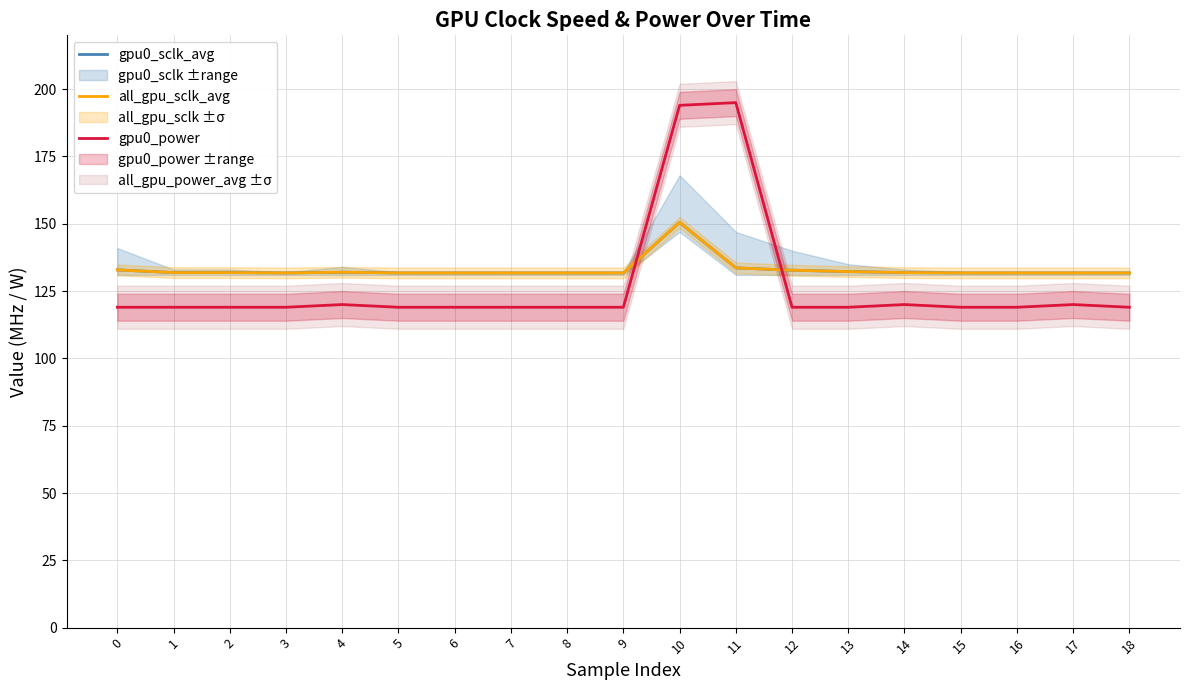

True or false: gpu0_sclk_avg and gpu0_power intersect in this chart.

True